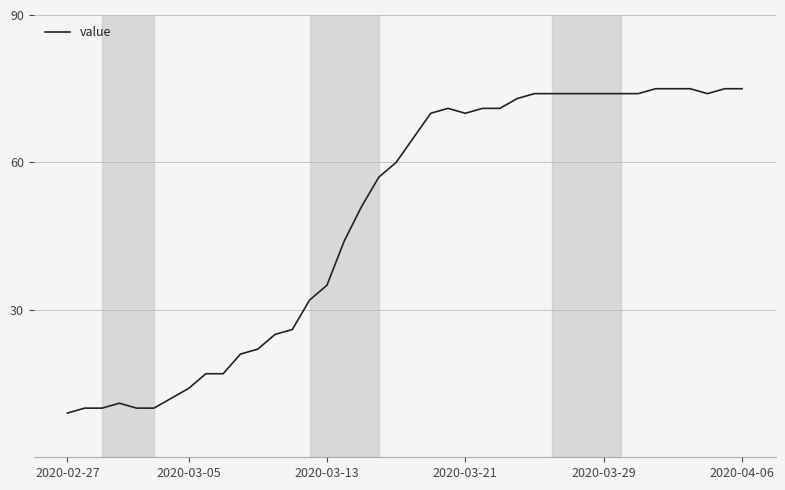

What is the maximum value shown in the chart?

75